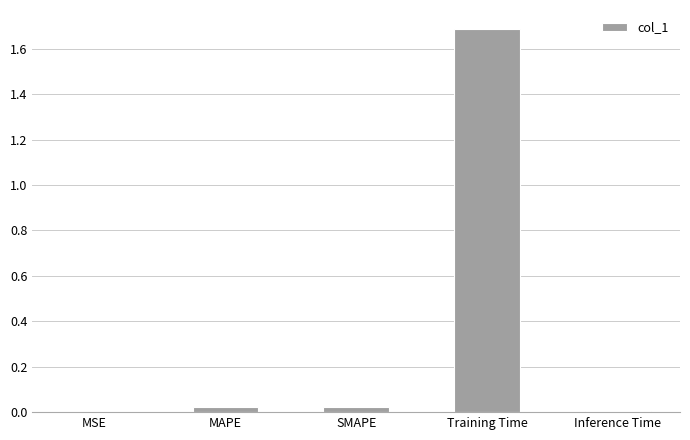

The chart shows a value of 0.0 at MAPE. True or false?

True